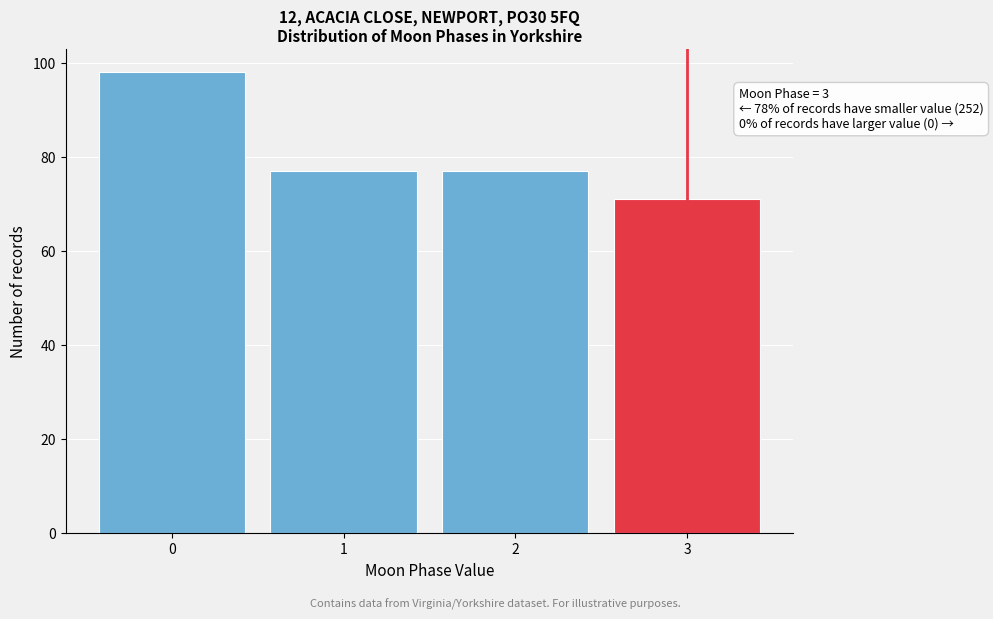

Reading left to right, extract all data points from this chart.

0=98	1=77	2=77	3=71